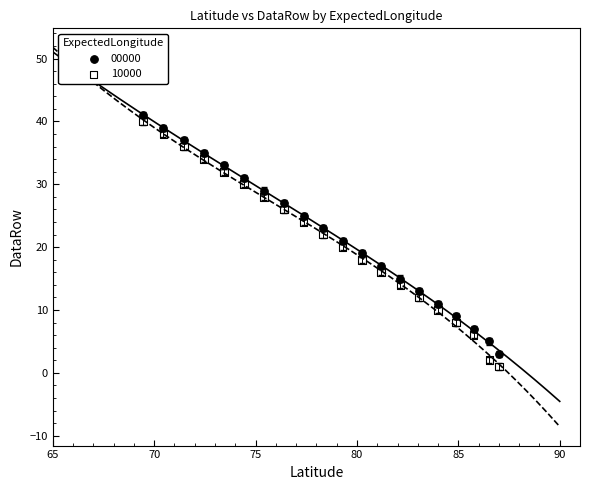

Which series has the largest Y range (max minus min)?

10000